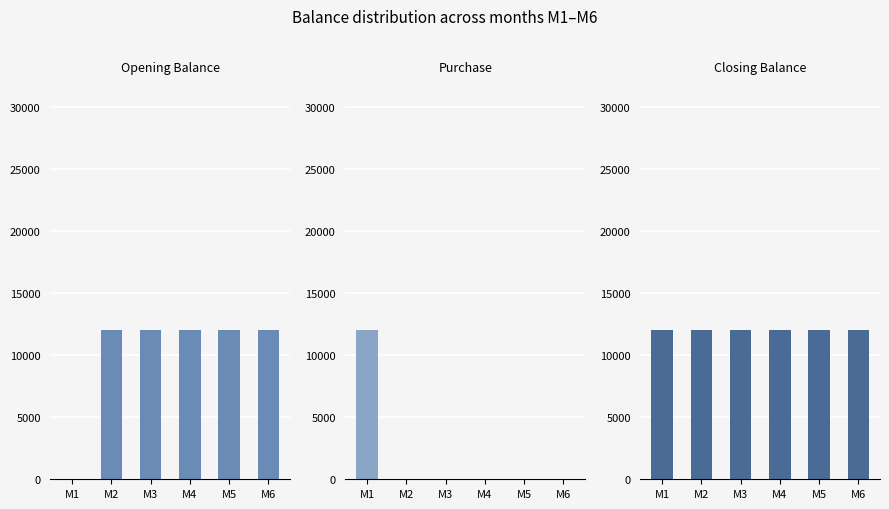

How many bars are there in total?

18